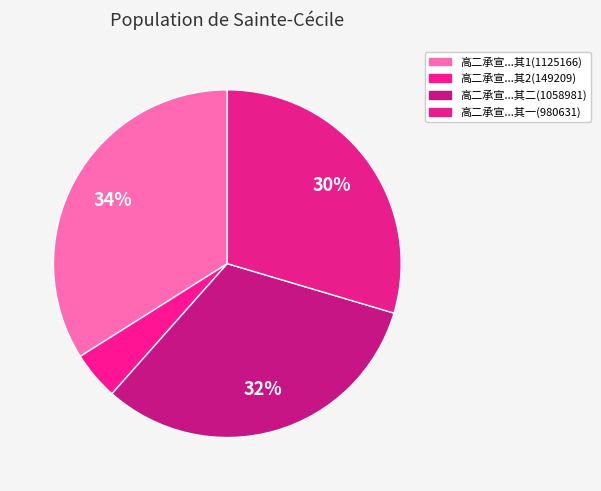

How many slices are in this pie chart?

4